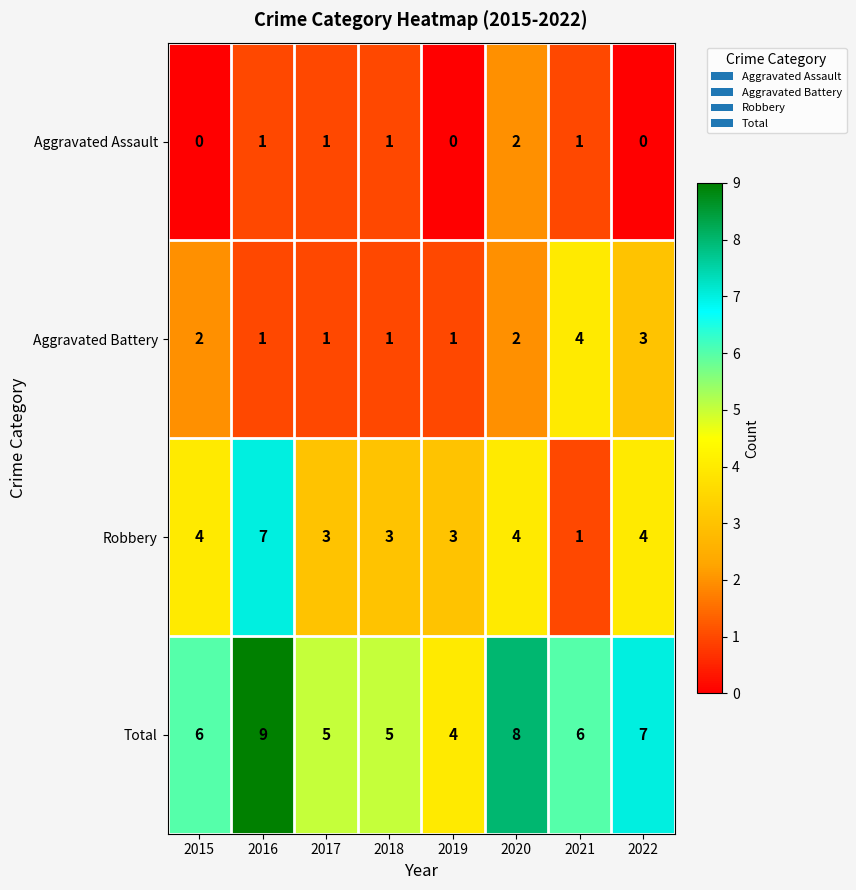

Count the number of data series in this chart.

4